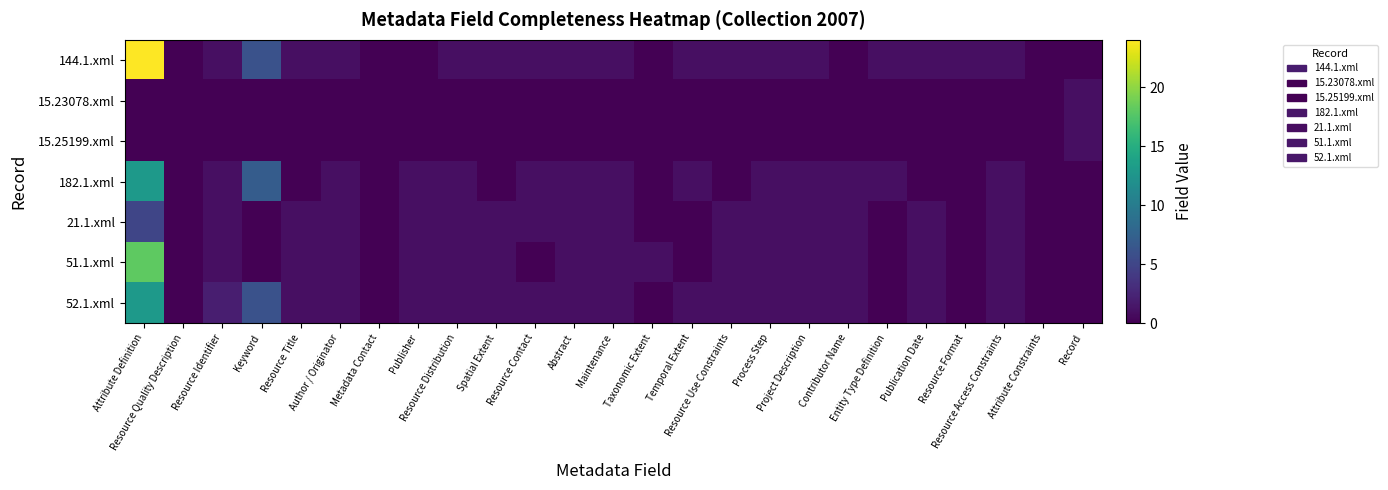

Reading left to right, list all the values displayed in this chart.

144.1.xml: Attribute Definition=24	Resource Quality Description=0	Resource Identifier=1	Keyword=6	Resource Title=1	Author / Originator=1	Metadata Contact=0	Publisher=0	Resource Distribution=1	Spatial Extent=1	Resource Contact=1	Abstract=1	Maintenance=1	Taxonomic Extent=0	Temporal Extent=1	Resource Use Constraints=1	Process Step=1	Project Description=1	Contributor Name=0	Entity Type Definition=1	Publication Date=1	Resource Format=1	Resource Access Constraints=1	Attribute Constraints=0	Record=0
15.23078.xml: Attribute Definition=0	Resource Quality Description=0	Resource Identifier=0	Keyword=0	Resource Title=0	Author / Originator=0	Metadata Contact=0	Publisher=0	Resource Distribution=0	Spatial Extent=0	Resource Contact=0	Abstract=0	Maintenance=0	Taxonomic Extent=0	Temporal Extent=0	Resource Use Constraints=0	Process Step=0	Project Description=0	Contributor Name=0	Entity Type Definition=0	Publication Date=0	Resource Format=0	Resource Access Constraints=0	Attribute Constraints=0	Record=1
15.25199.xml: Attribute Definition=0	Resource Quality Description=0	Resource Identifier=0	Keyword=0	Resource Title=0	Author / Originator=0	Metadata Contact=0	Publisher=0	Resource Distribution=0	Spatial Extent=0	Resource Contact=0	Abstract=0	Maintenance=0	Taxonomic Extent=0	Temporal Extent=0	Resource Use Constraints=0	Process Step=0	Project Description=0	Contributor Name=0	Entity Type Definition=0	Publication Date=0	Resource Format=0	Resource Access Constraints=0	Attribute Constraints=0	Record=1
182.1.xml: Attribute Definition=13	Resource Quality Description=0	Resource Identifier=1	Keyword=7	Resource Title=0	Author / Originator=1	Metadata Contact=0	Publisher=1	Resource Distribution=1	Spatial Extent=0	Resource Contact=1	Abstract=1	Maintenance=1	Taxonomic Extent=0	Temporal Extent=1	Resource Use Constraints=0	Process Step=1	Project Description=1	Contributor Name=1	Entity Type Definition=1	Publication Date=0	Resource Format=0	Resource Access Constraints=1	Attribute Constraints=0	Record=0
21.1.xml: Attribute Definition=5	Resource Quality Description=0	Resource Identifier=1	Keyword=0	Resource Title=1	Author / Originator=1	Metadata Contact=0	Publisher=1	Resource Distribution=1	Spatial Extent=1	Resource Contact=1	Abstract=1	Maintenance=1	Taxonomic Extent=0	Temporal Extent=0	Resource Use Constraints=1	Process Step=1	Project Description=1	Contributor Name=1	Entity Type Definition=0	Publication Date=1	Resource Format=0	Resource Access Constraints=1	Attribute Constraints=0	Record=0
51.1.xml: Attribute Definition=18	Resource Quality Description=0	Resource Identifier=1	Keyword=0	Resource Title=1	Author / Originator=1	Metadata Contact=0	Publisher=1	Resource Distribution=1	Spatial Extent=1	Resource Contact=0	Abstract=1	Maintenance=1	Taxonomic Extent=1	Temporal Extent=0	Resource Use Constraints=1	Process Step=1	Project Description=1	Contributor Name=1	Entity Type Definition=0	Publication Date=1	Resource Format=0	Resource Access Constraints=1	Attribute Constraints=0	Record=0
52.1.xml: Attribute Definition=13	Resource Quality Description=0	Resource Identifier=2	Keyword=6	Resource Title=1	Author / Originator=1	Metadata Contact=0	Publisher=1	Resource Distribution=1	Spatial Extent=1	Resource Contact=1	Abstract=1	Maintenance=1	Taxonomic Extent=0	Temporal Extent=1	Resource Use Constraints=1	Process Step=1	Project Description=1	Contributor Name=1	Entity Type Definition=0	Publication Date=1	Resource Format=0	Resource Access Constraints=1	Attribute Constraints=0	Record=0